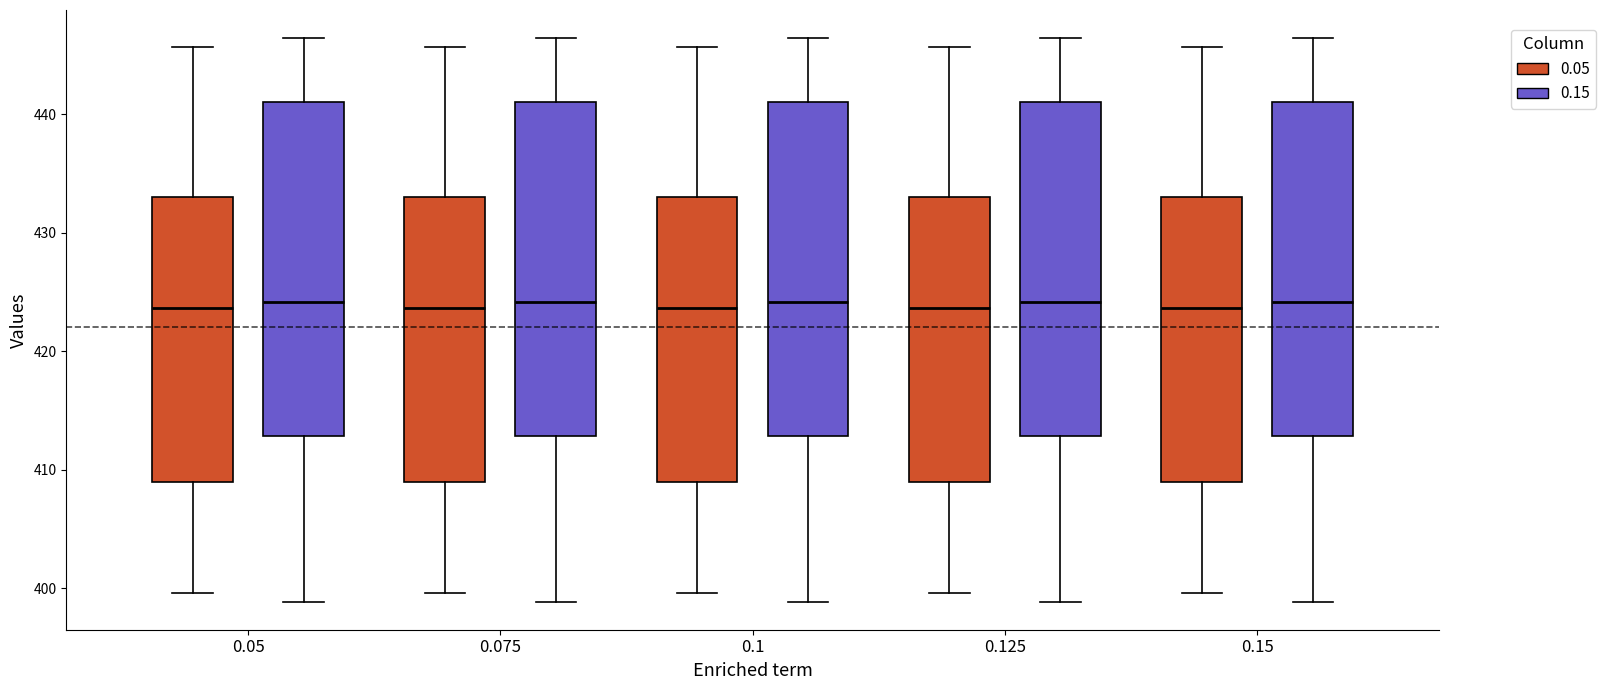

Reading left to right, read every box against the y-axis: the position of its median line, the range the box covers, and the ends of its whiskers. The values are not printed on the chart, so give them approximately, as read against the axis.

0.05 (0.05): median 424, box 409 to 433, whiskers 400 to 446
0.05 (0.15): median 424, box 413 to 441, whiskers 399 to 446
0.075 (0.05): median 424, box 409 to 433, whiskers 400 to 446
0.075 (0.15): median 424, box 413 to 441, whiskers 399 to 446
0.1 (0.05): median 424, box 409 to 433, whiskers 400 to 446
0.1 (0.15): median 424, box 413 to 441, whiskers 399 to 446
0.125 (0.05): median 424, box 409 to 433, whiskers 400 to 446
0.125 (0.15): median 424, box 413 to 441, whiskers 399 to 446
0.15 (0.05): median 424, box 409 to 433, whiskers 400 to 446
0.15 (0.15): median 424, box 413 to 441, whiskers 399 to 446